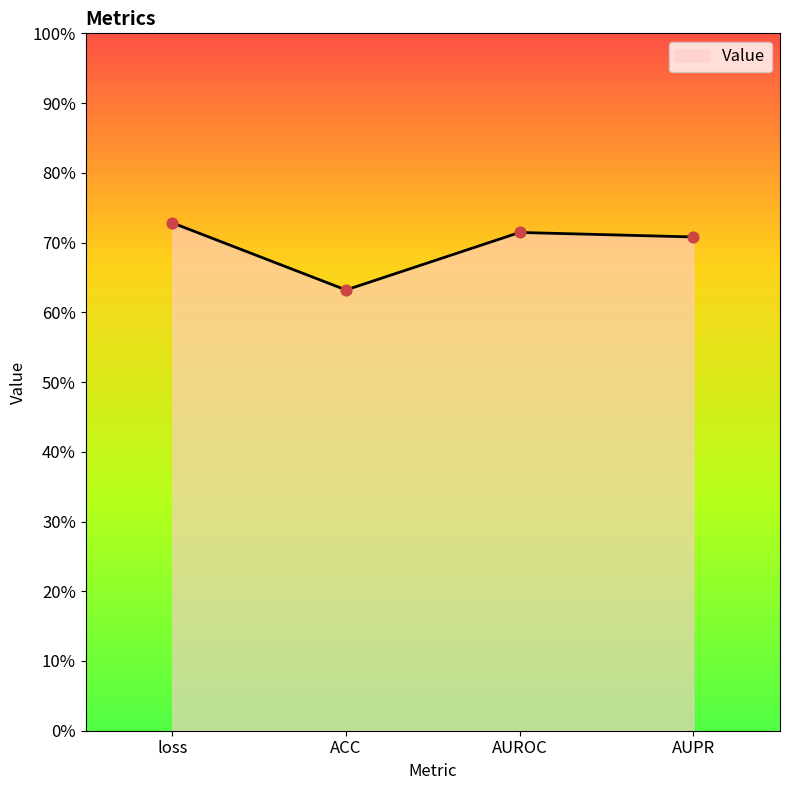

Between loss and ACC, which is larger?

loss